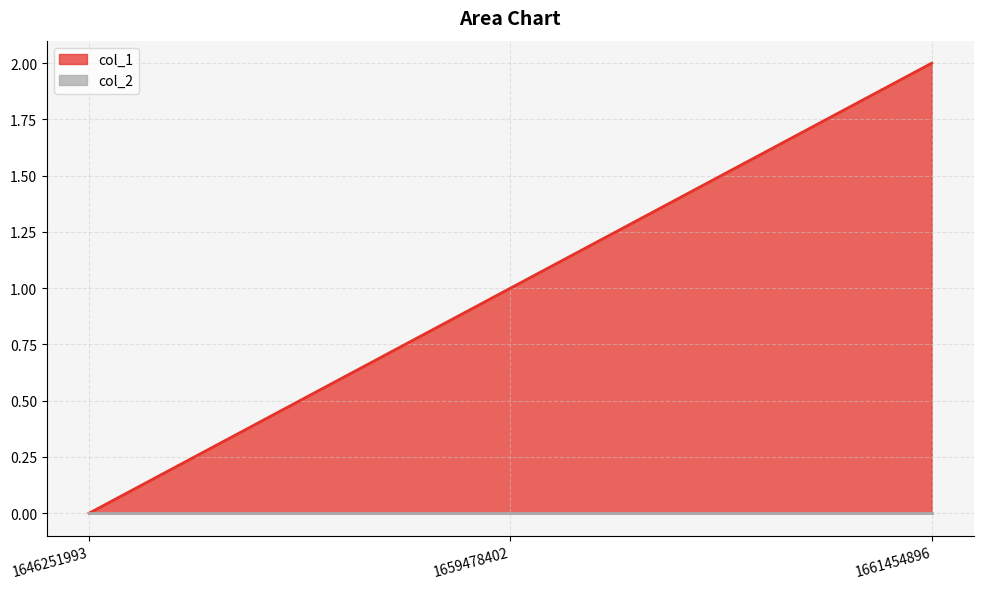

What is the value of the 3rd point from the left?

2